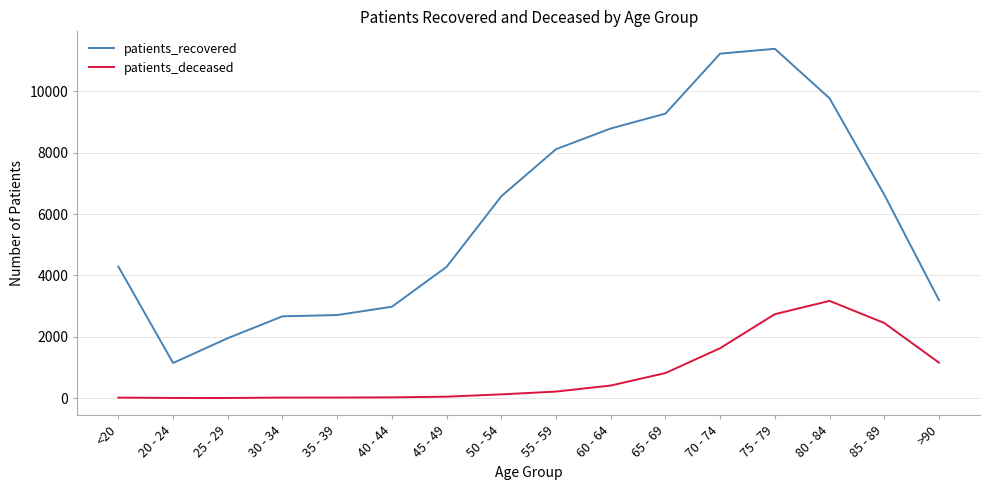

The value of patients_recovered at 85 - 89 is 1670. True or false?

False